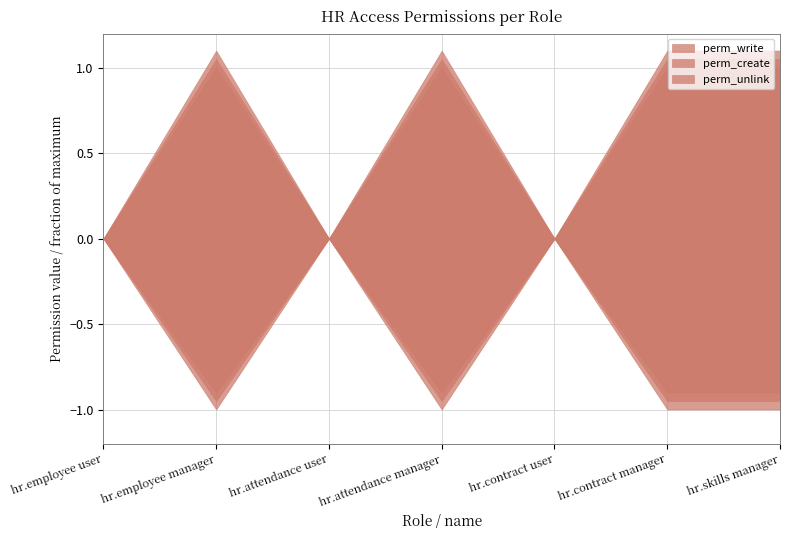

True or false: perm_create and perm_unlink intersect in this chart.

False